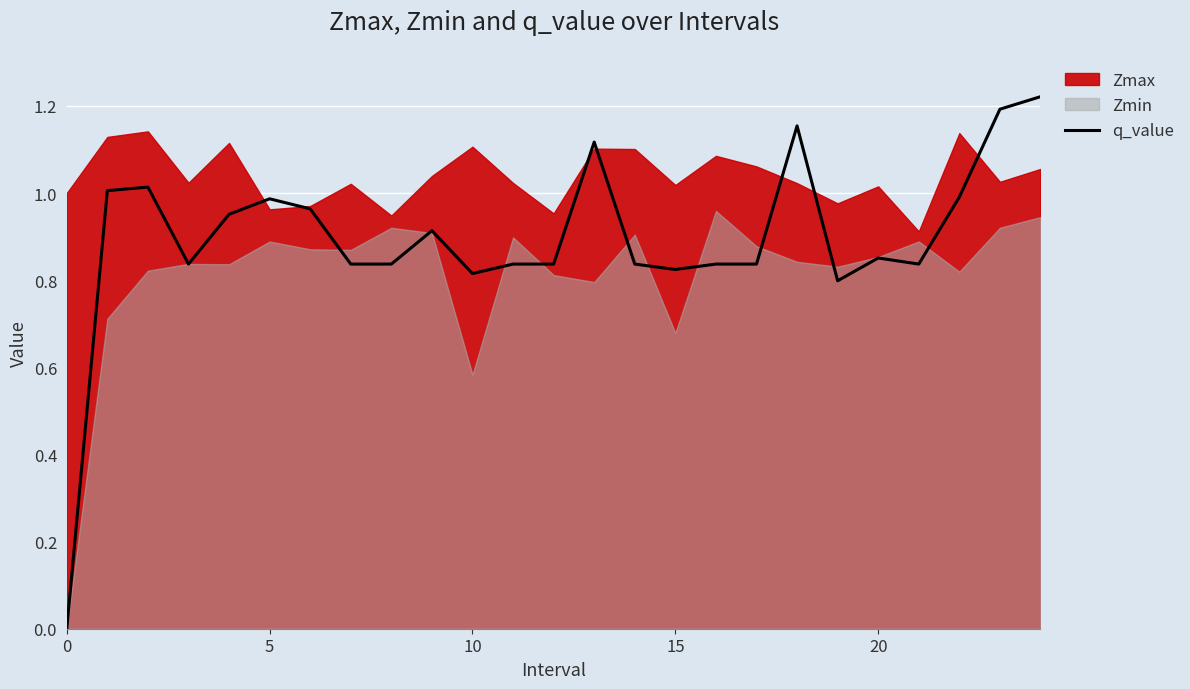

What is the approximate value at 11?

0.8